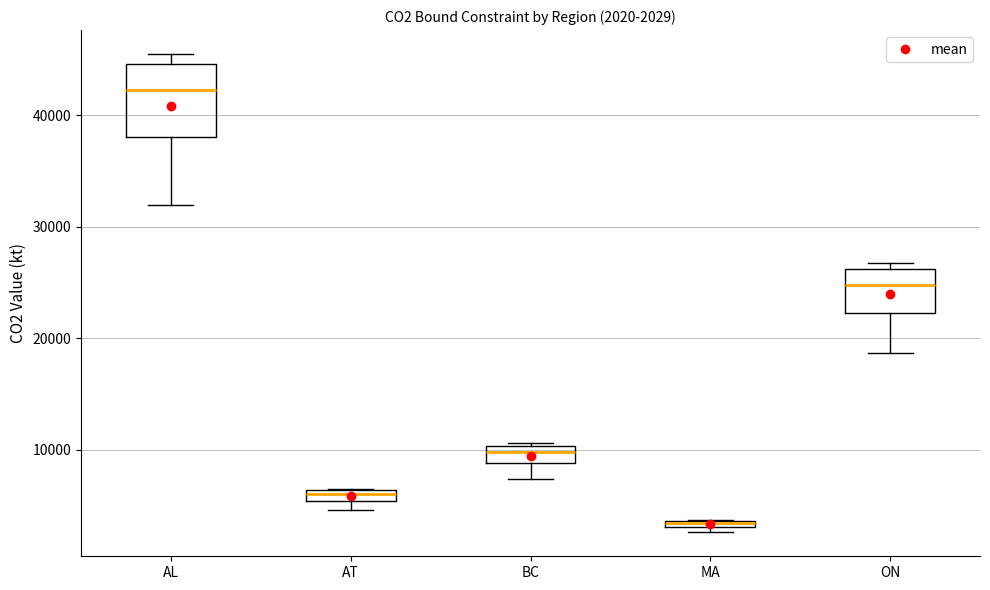

Which box's median line is the lowest?

MA